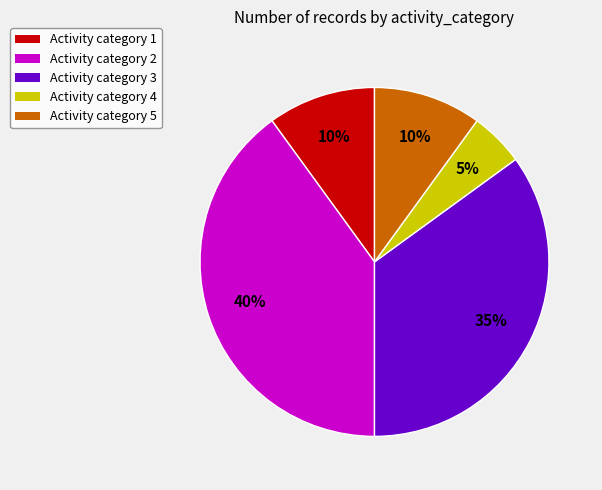

Does any single category account for the majority?

No